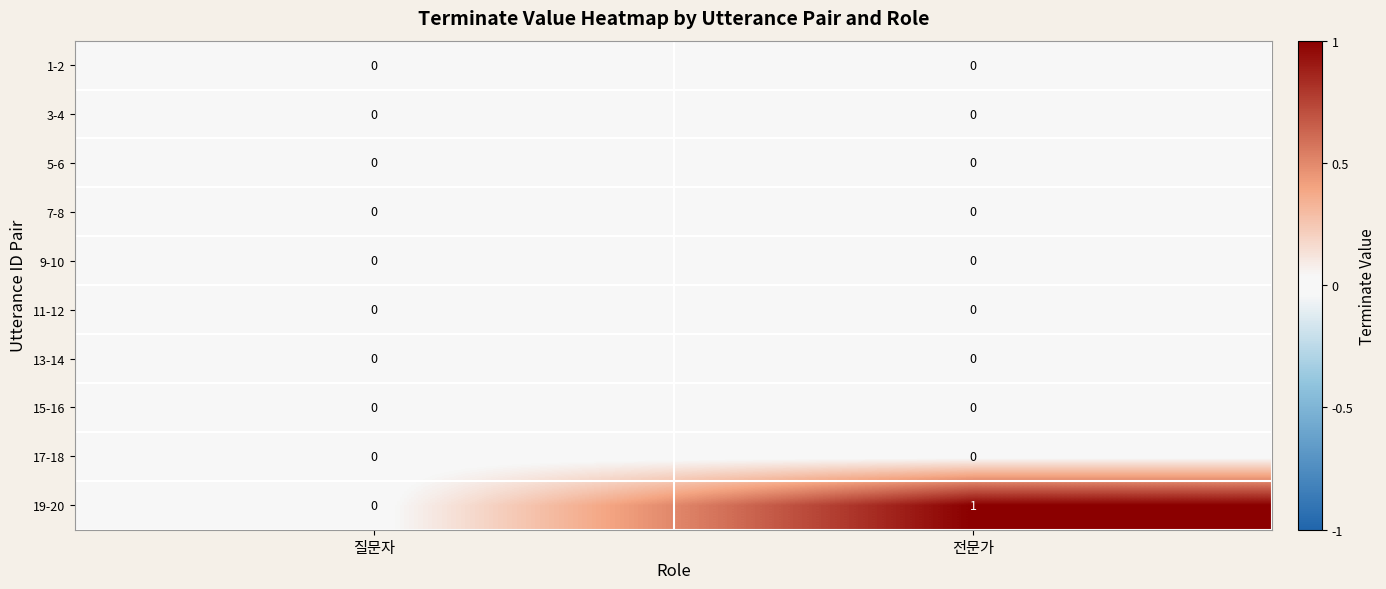

Which series has the largest total across all categories?

19-20